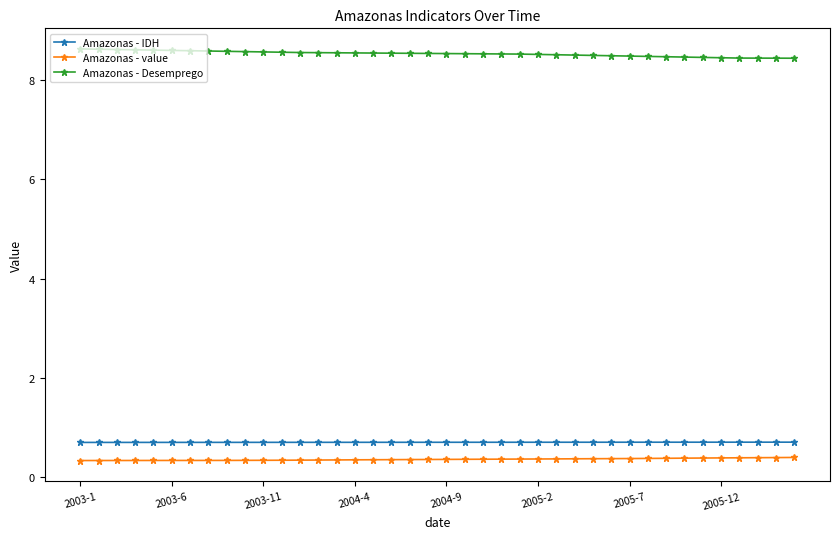

At how many categories does at least one series exceed 1?

40